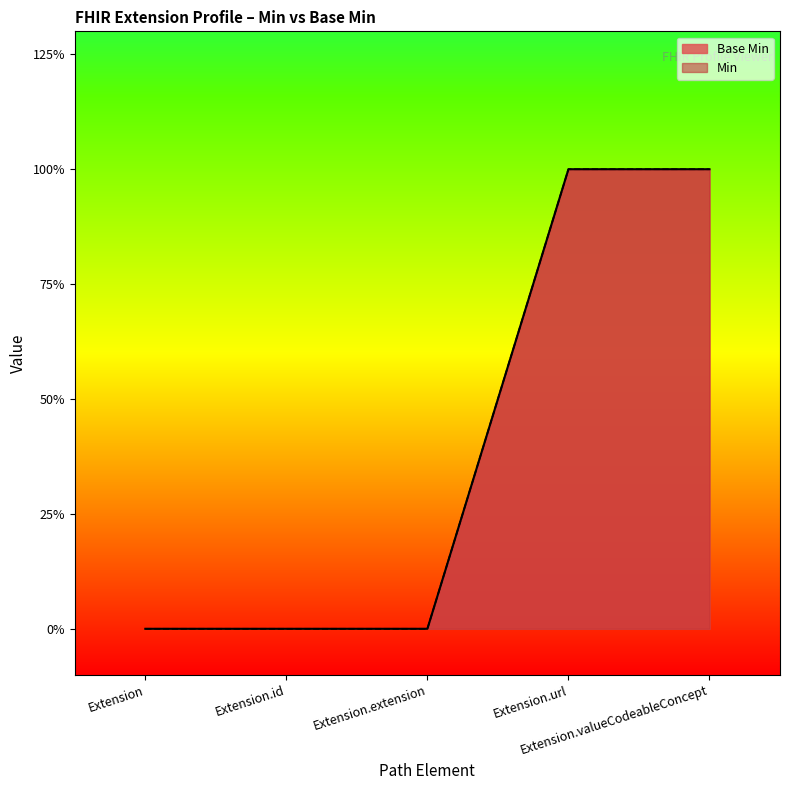

True or false: the data has more than 1 interior local peaks.

False